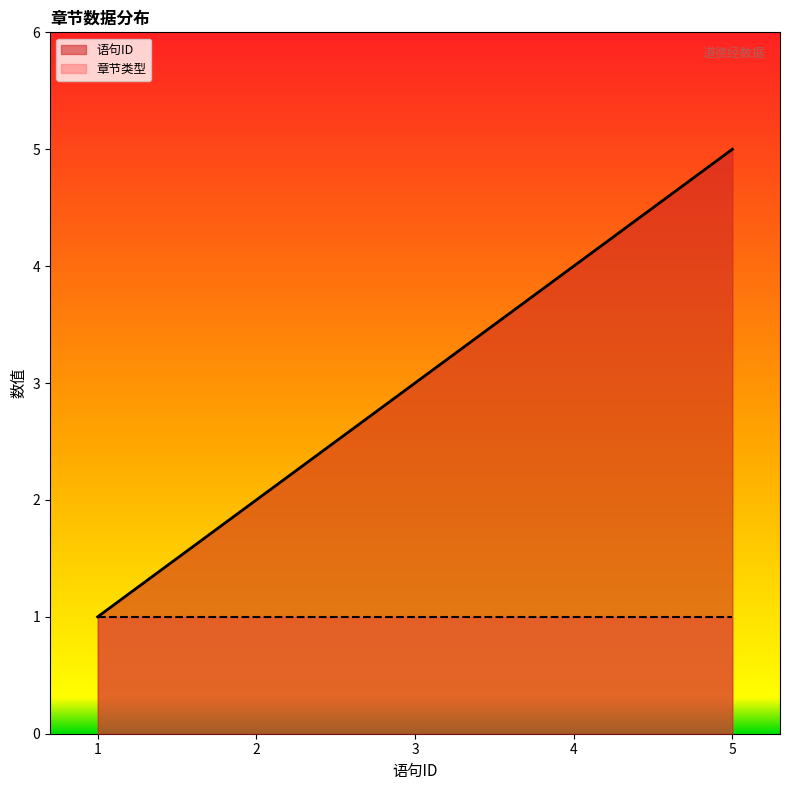

What is the greatest value displayed?

5